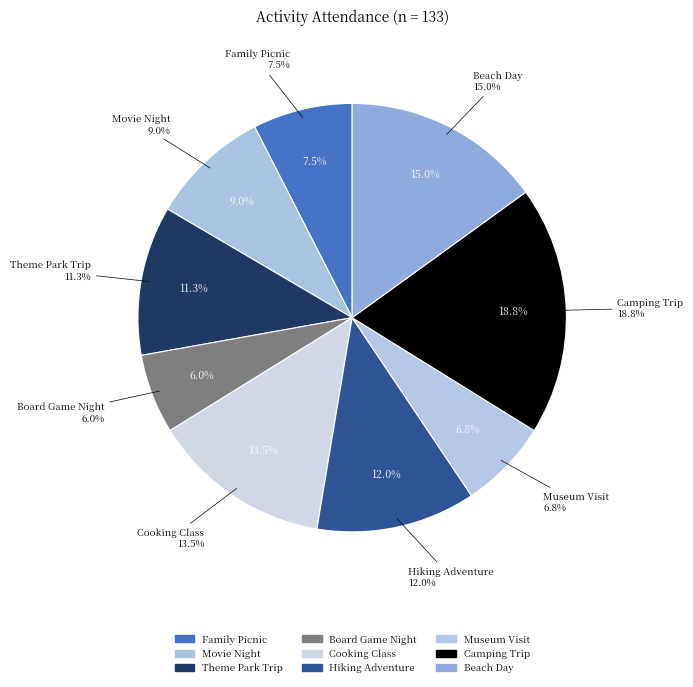

To the nearest percent, what percentage of the pie is Theme Park Trip?

11%